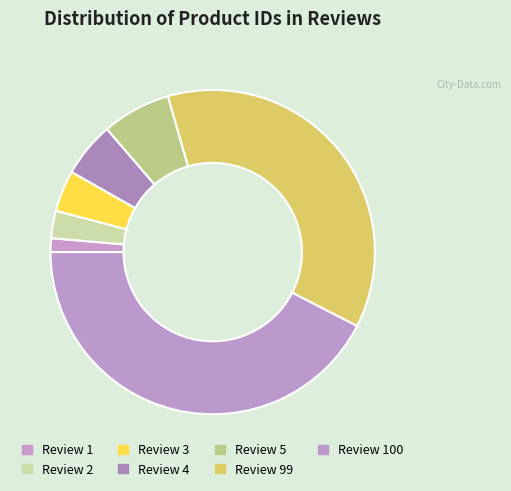

What is the smallest slice in the pie chart?

Review 1